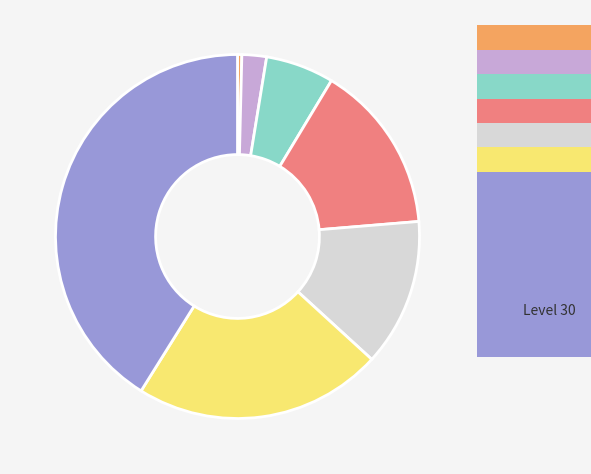

Does any single category account for the majority?

No